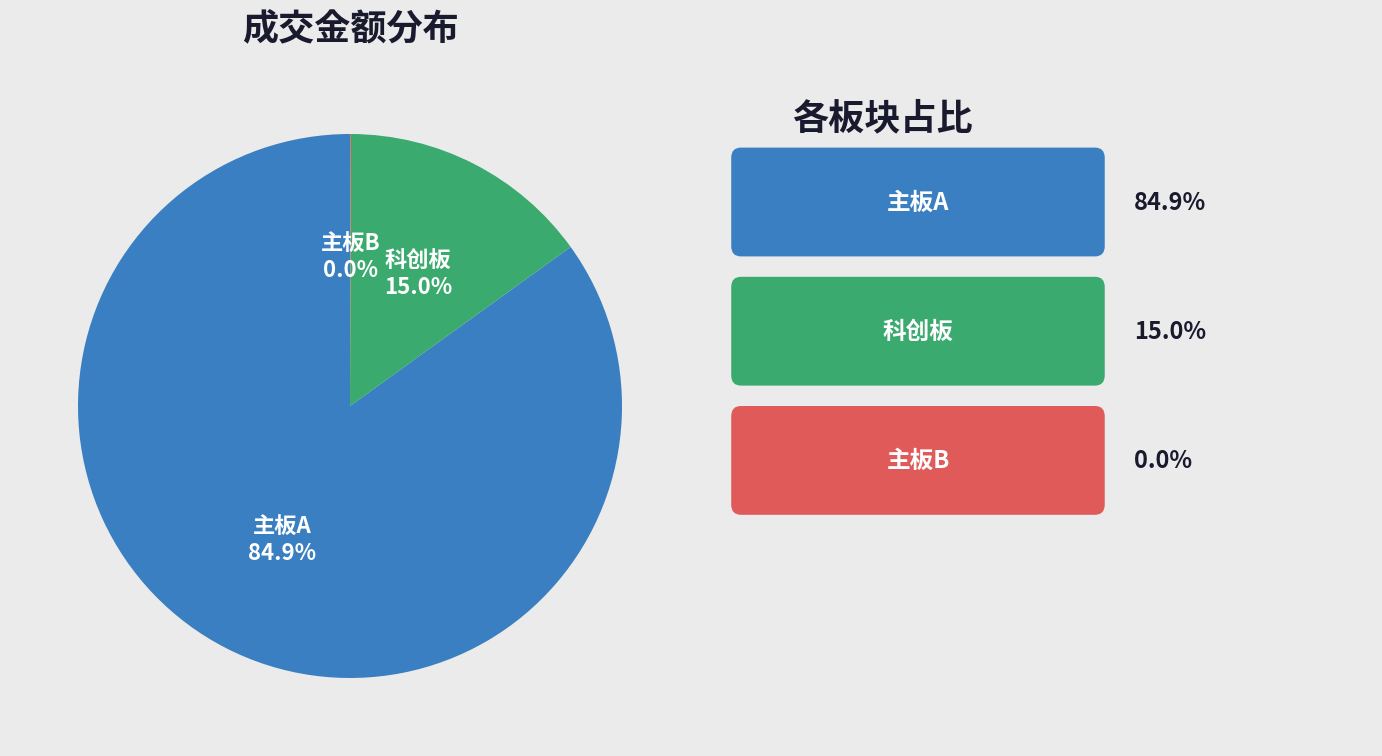

Does any single category account for the majority?

Yes